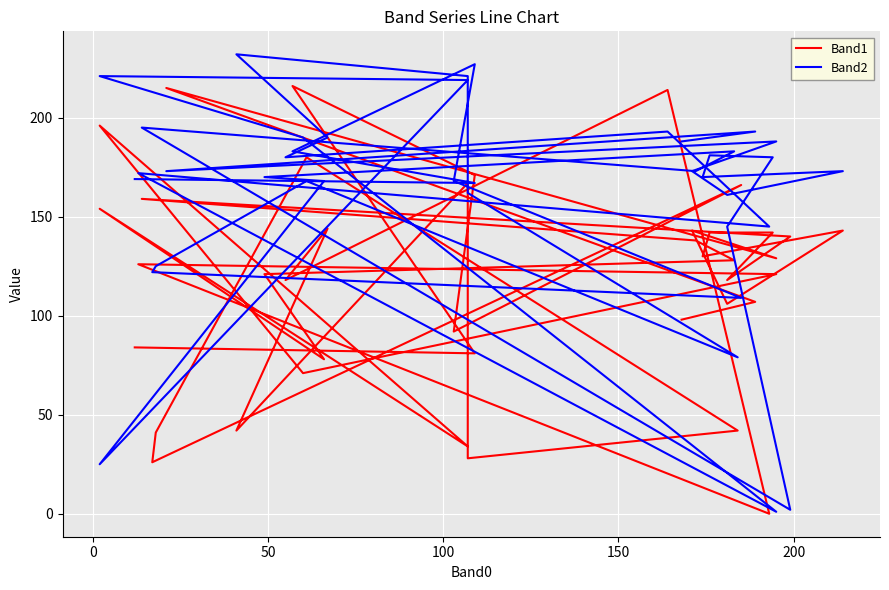

The Band1 series shows 44 at 34. True or false?

False